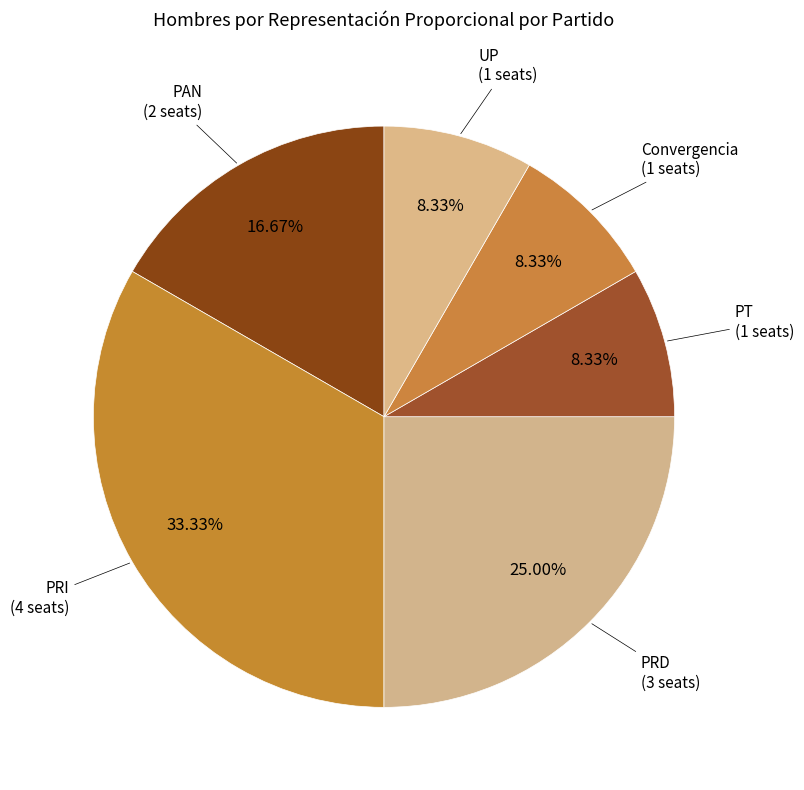

Is there a majority slice in this chart?

No